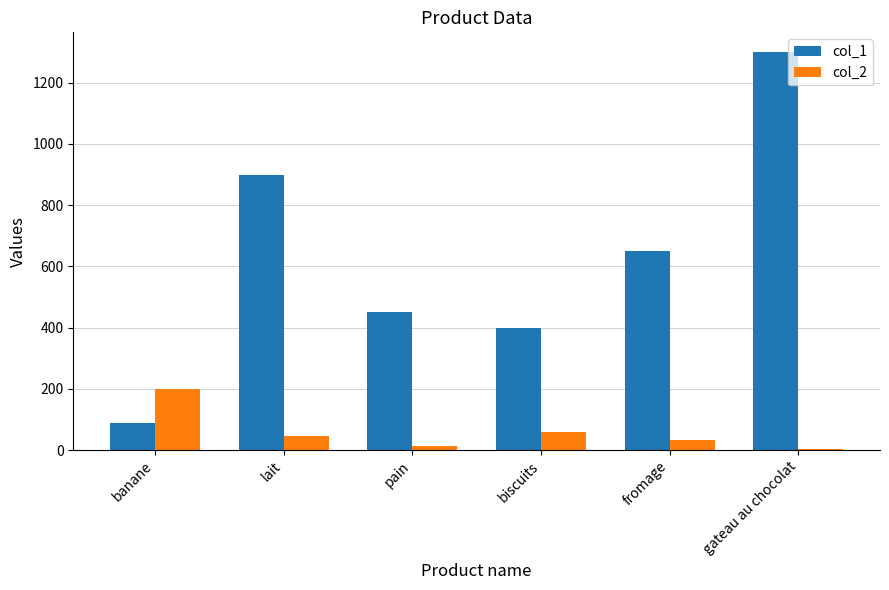

Which series has the widest spread of values?

col_1